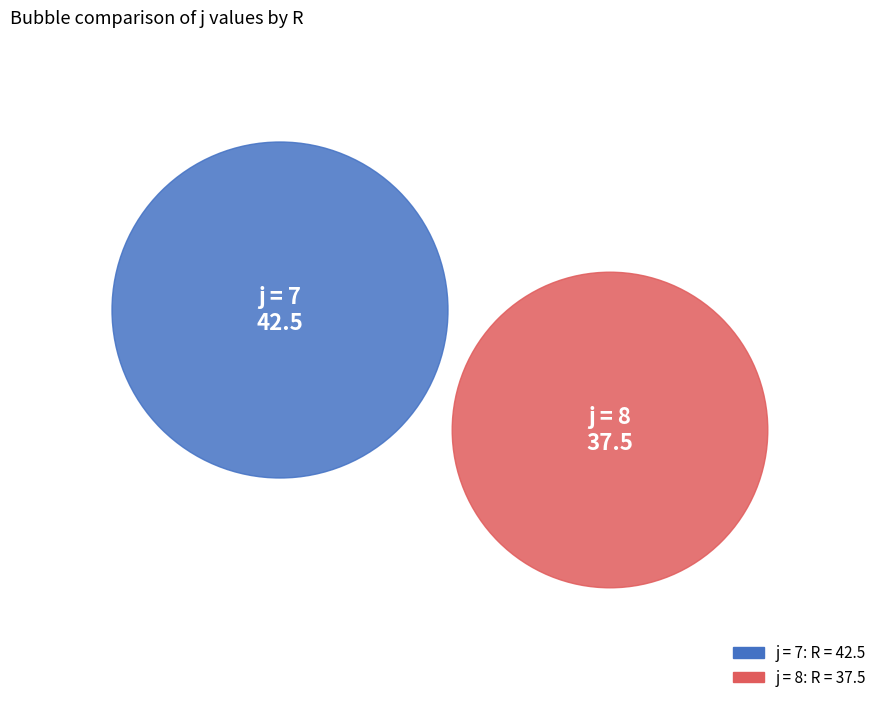

Which slice is the largest?

7